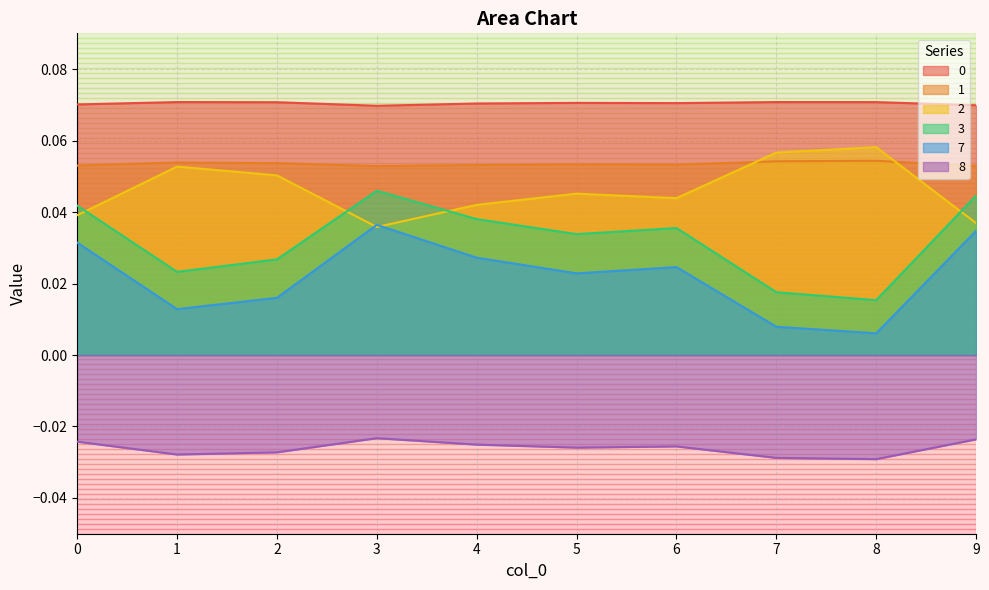

In 7, how many points are higher than both neighbors (excluding endpoints)?

2